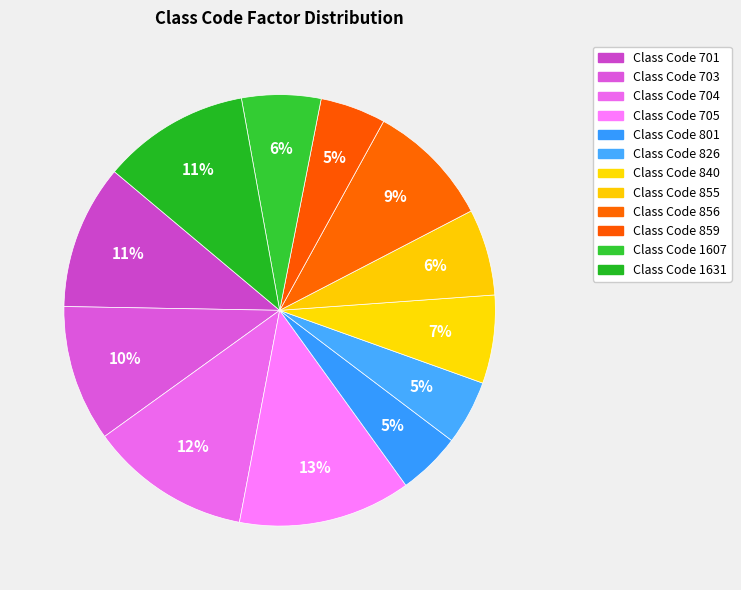

Count the number of slices in the pie.

12